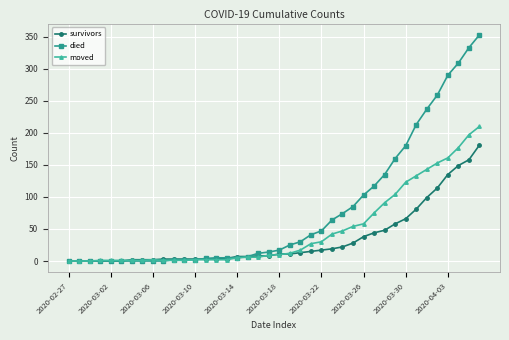

Rank the series by their maximum value, from lowest to highest.

survivors, moved, died